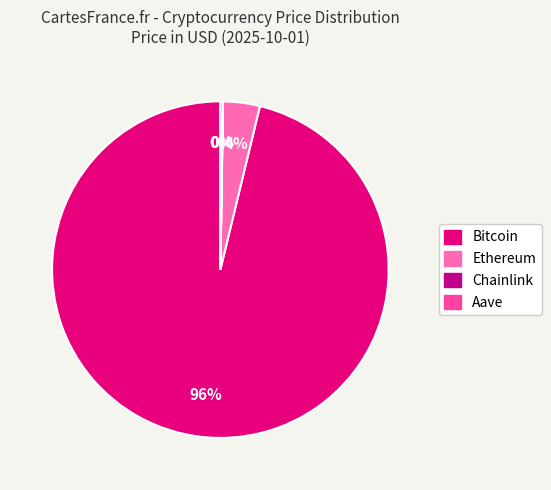

Is it true that Ethereum is 4% of the pie?

True